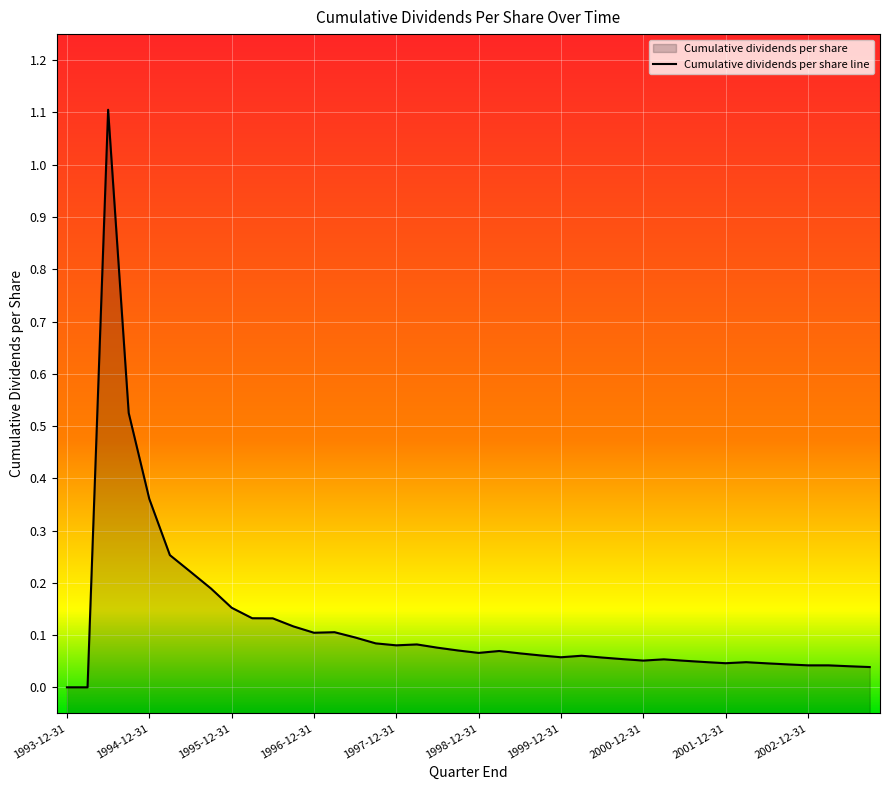

How many lines are shown in the chart?

1